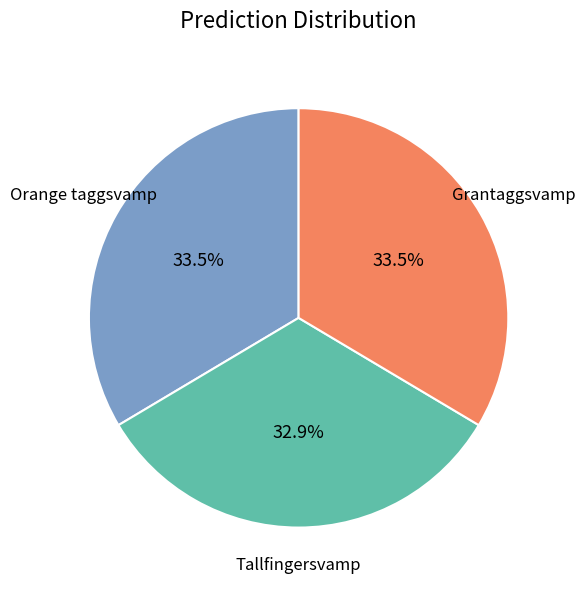

Combined, what portion of the pie is Tallfingersvamp and Orange taggsvamp?

66.5%